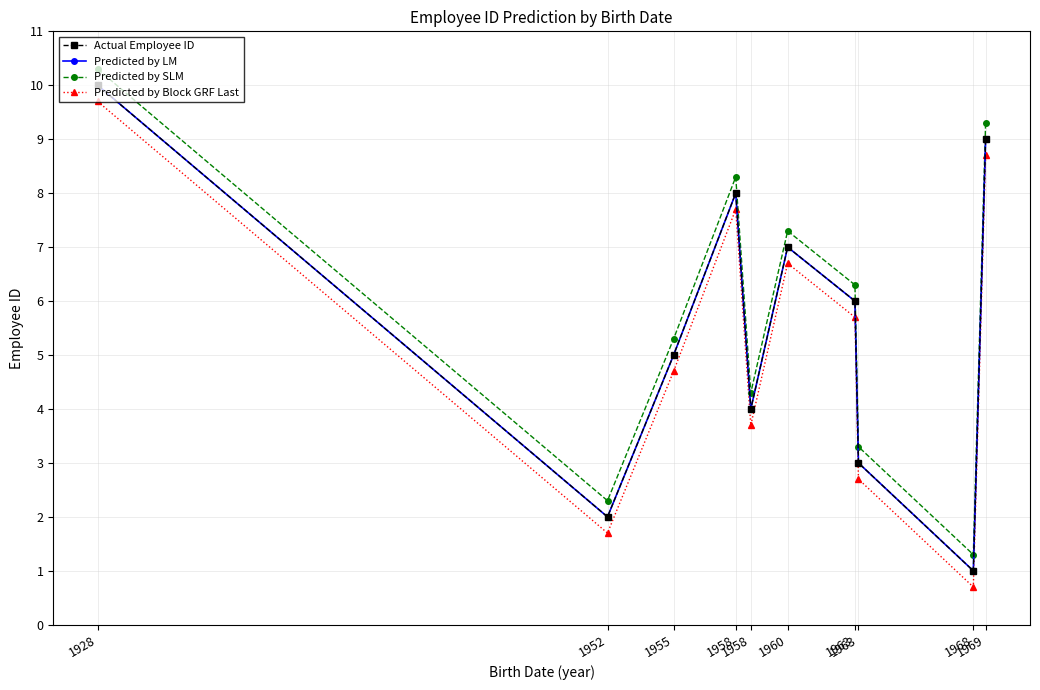

What is the value of the Actual Employee ID point at the 4th from the left?

8.0